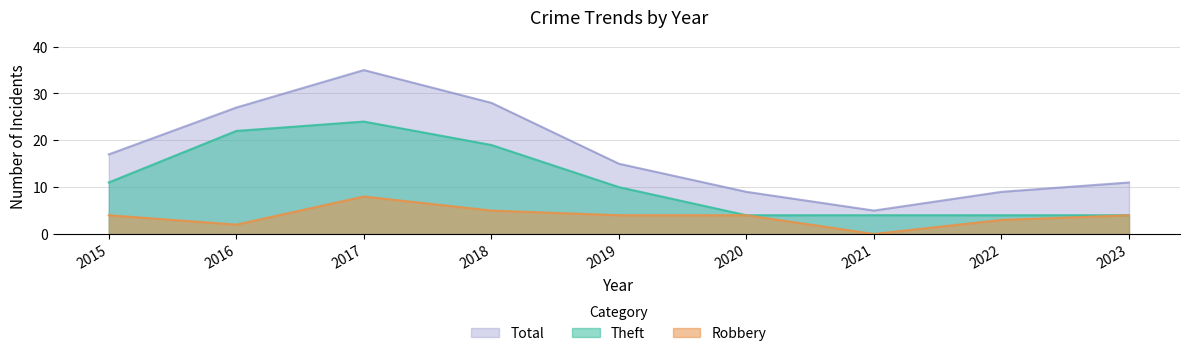

How many interior local peaks does the Robbery series have?

1